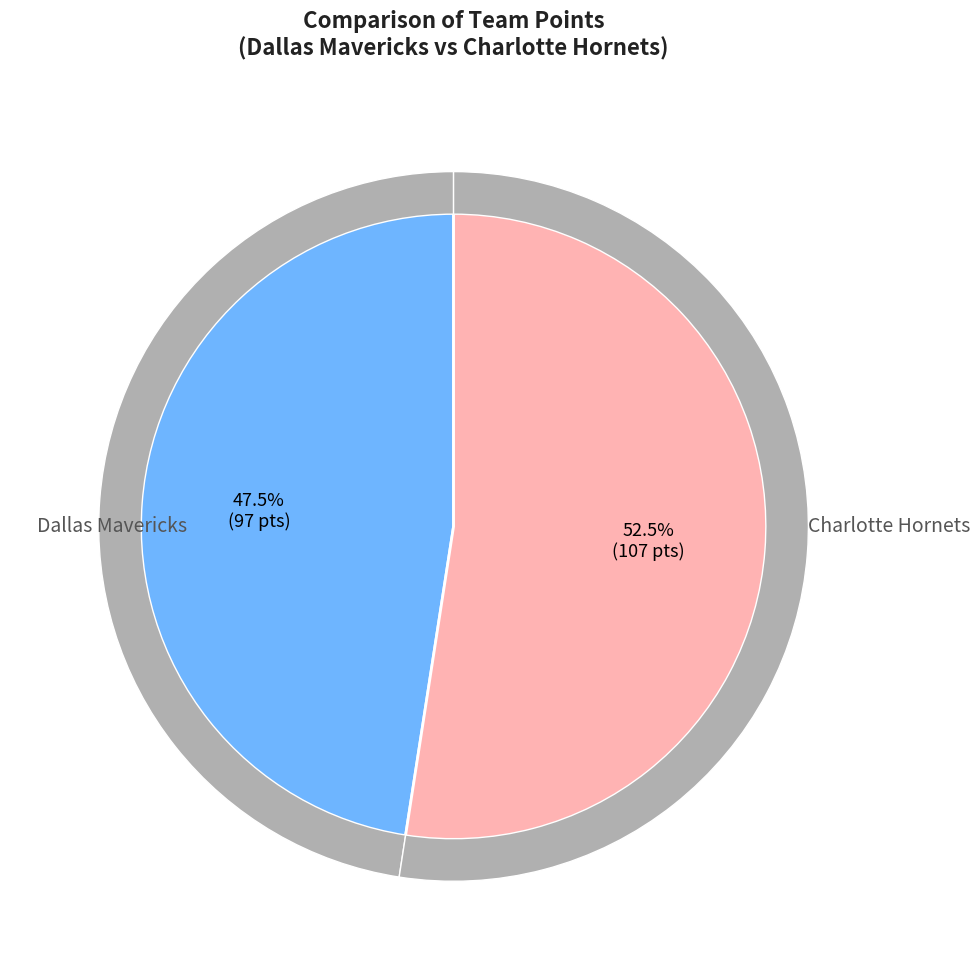

What is the ratio of the value at Dallas Mavericks to the value at Charlotte Hornets?

0.9